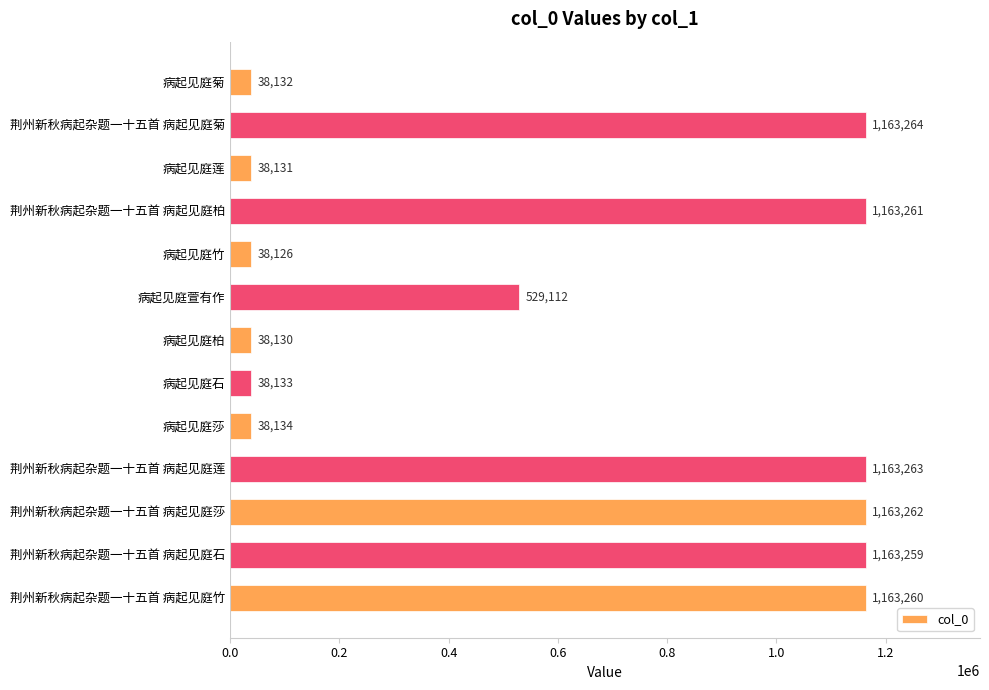

How many bars are there in total?

13